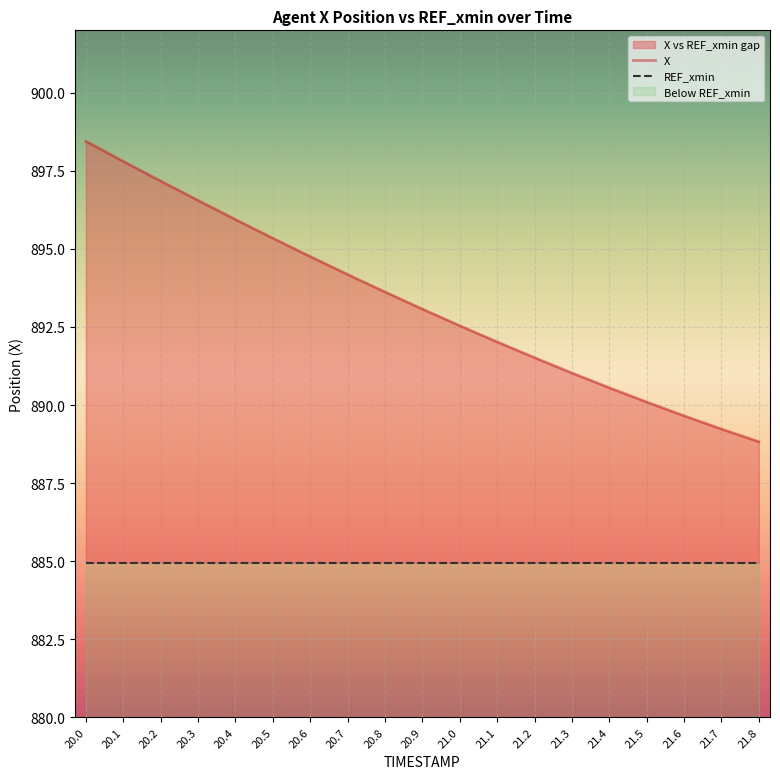

Between 20.3 and 21.3, which series saw the biggest shift?

X